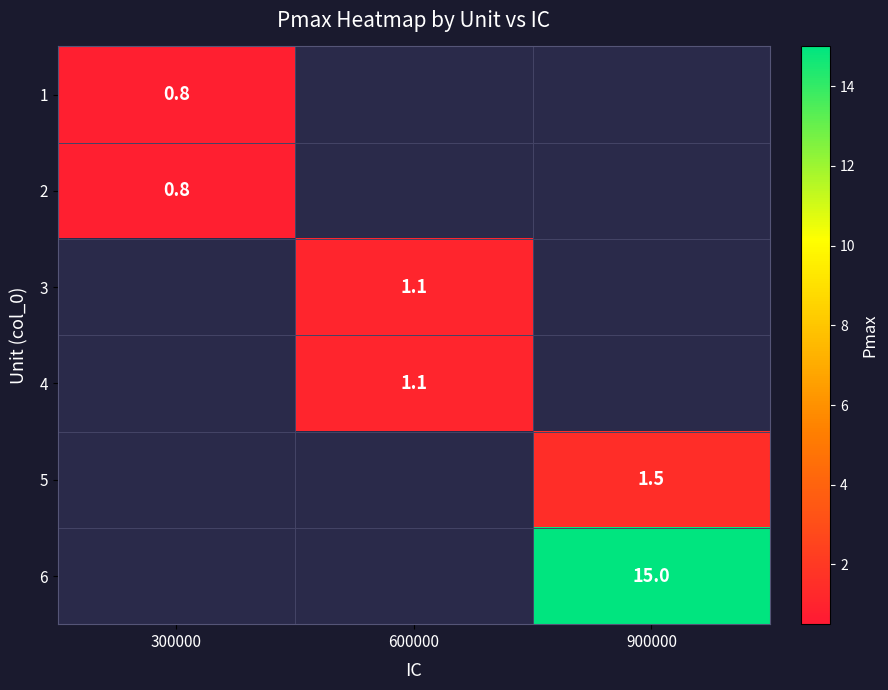

The 1 series shows 1.1 at 300000. True or false?

False